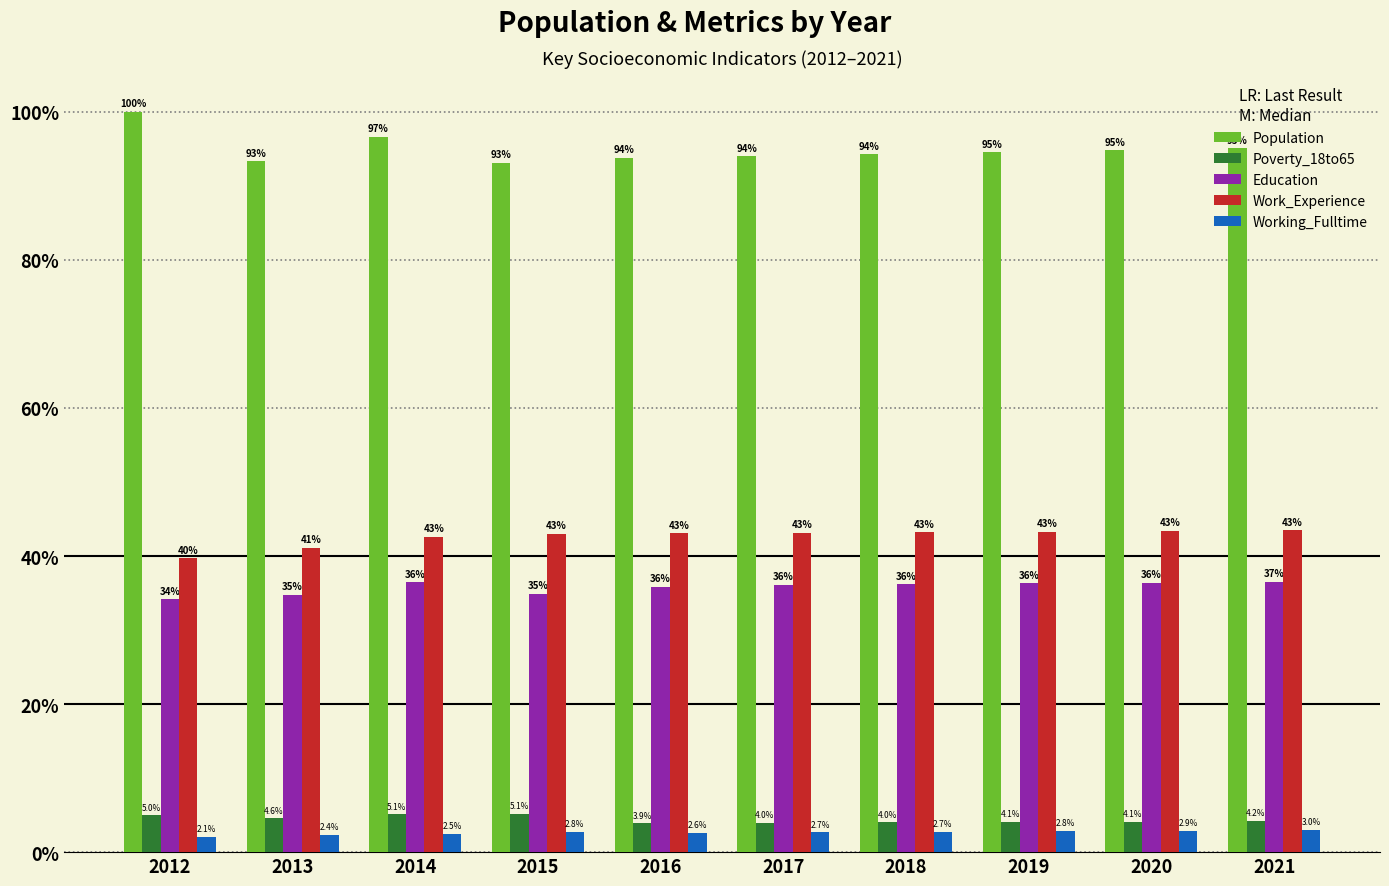

True or false: Education has a value of 35.8 at 2016.

True